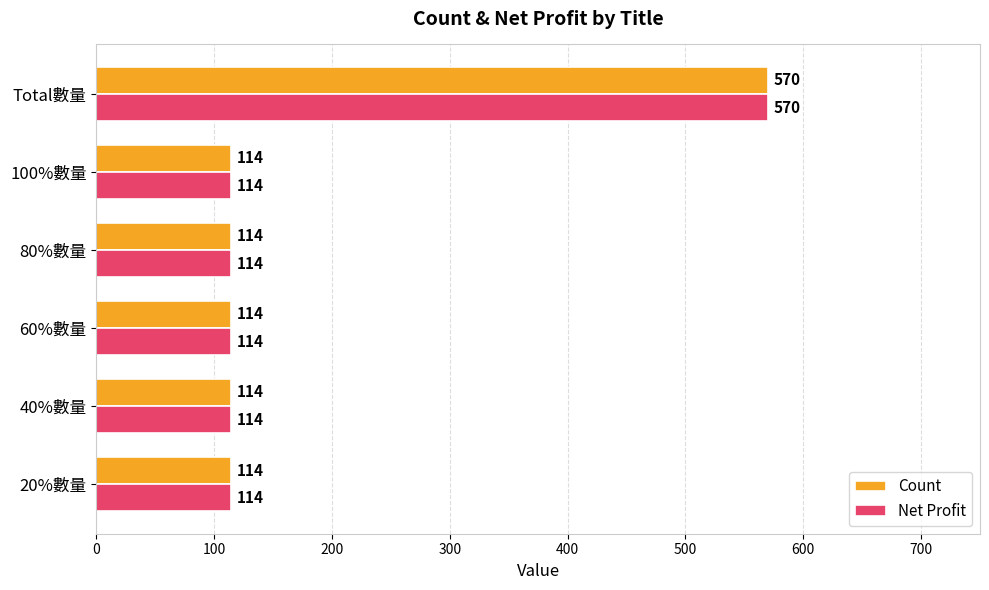

What is the average value of the Count series?

190